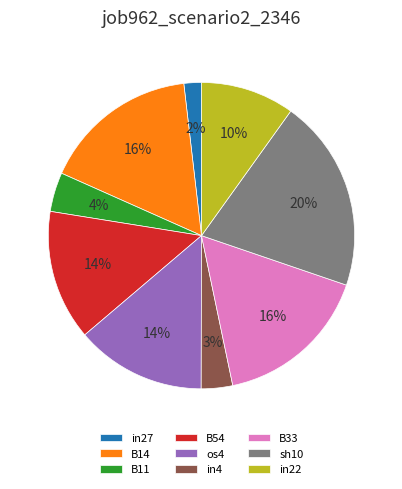

Count the number of slices in the pie.

9